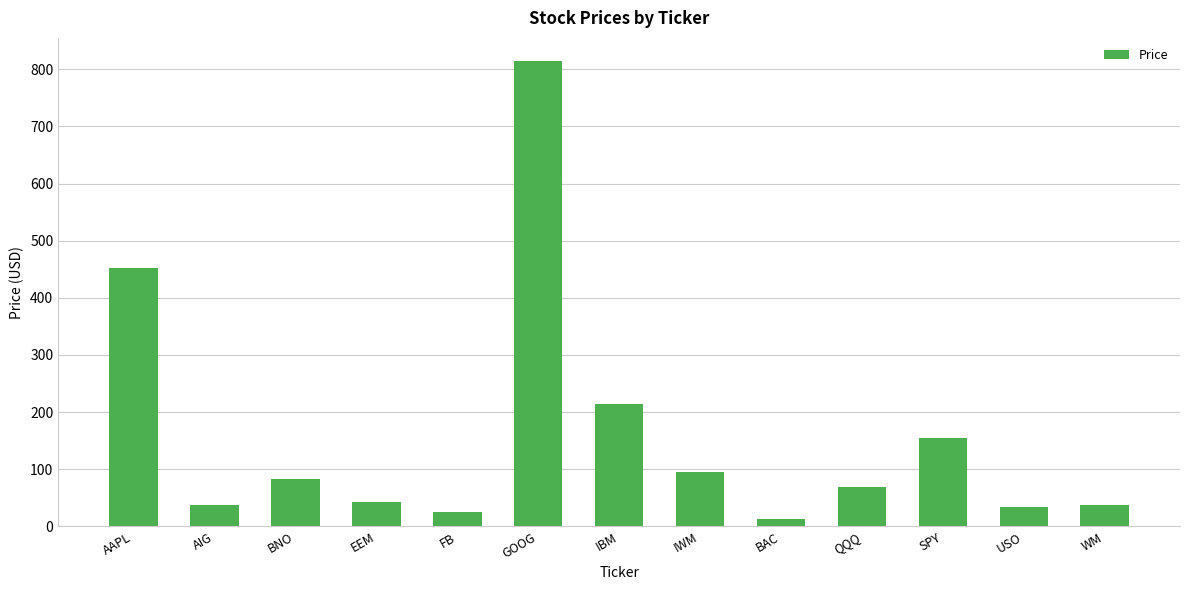

How many bars are there in total?

13